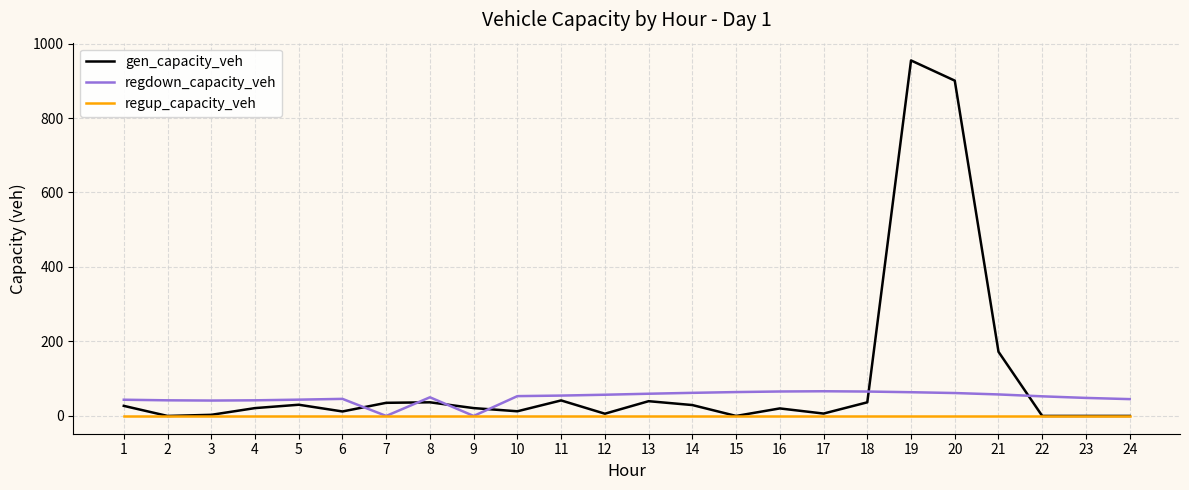

What is the difference between the highest and lowest values at 24?

45.2